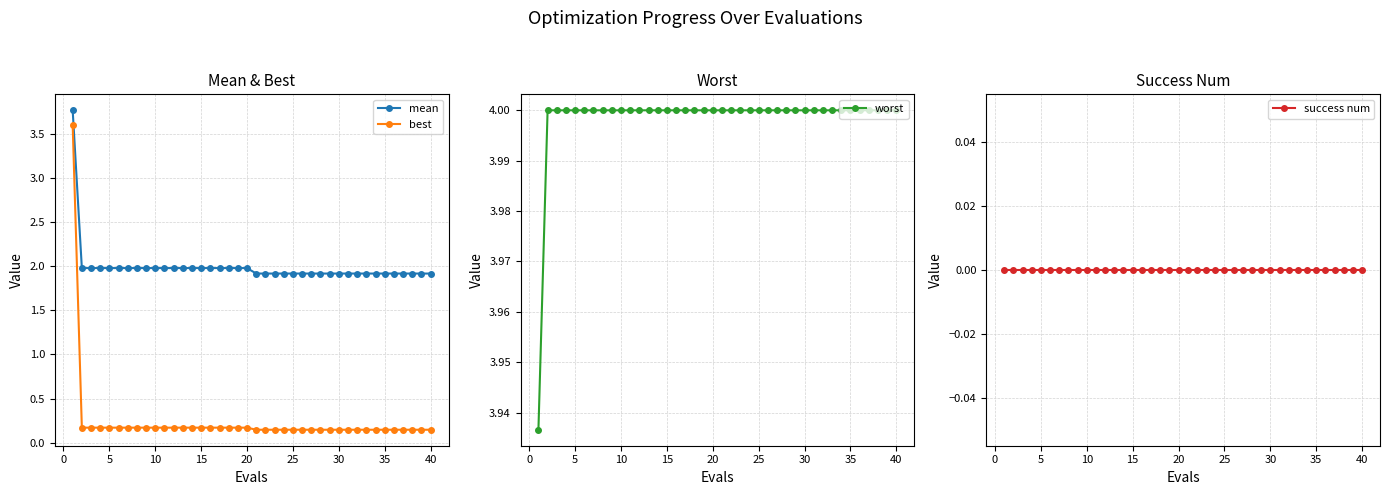

What is the value of the worst point at the 14th from the left?

4.0